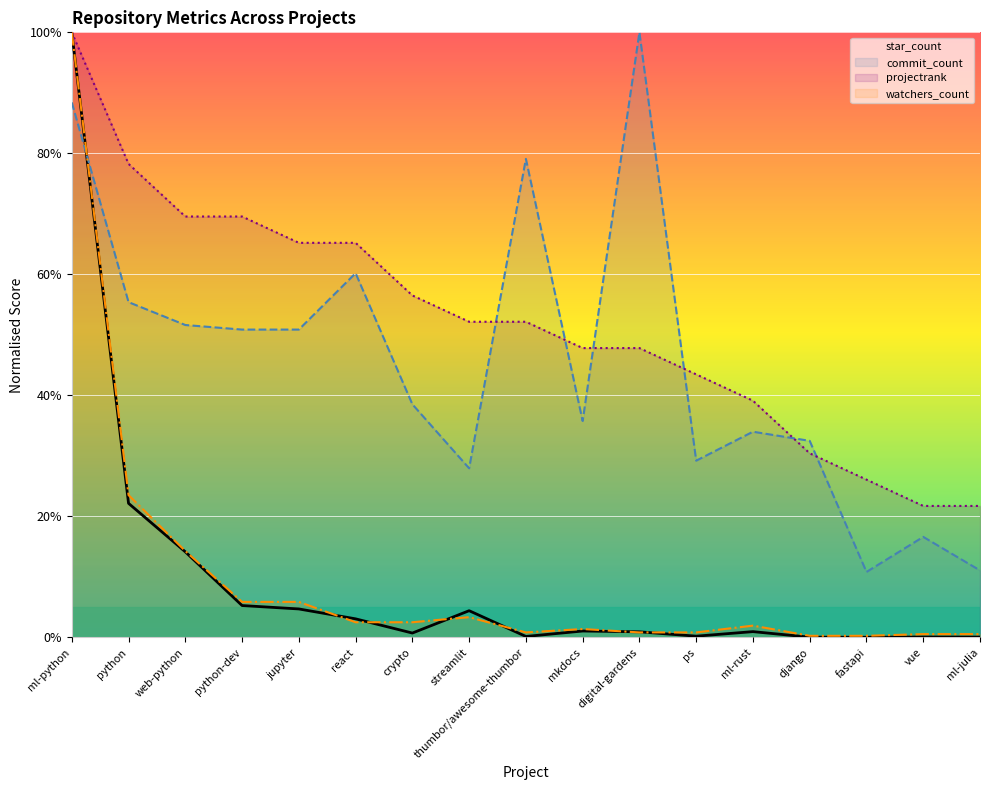

True or false: star_count has a value of 5.3 at react.

False